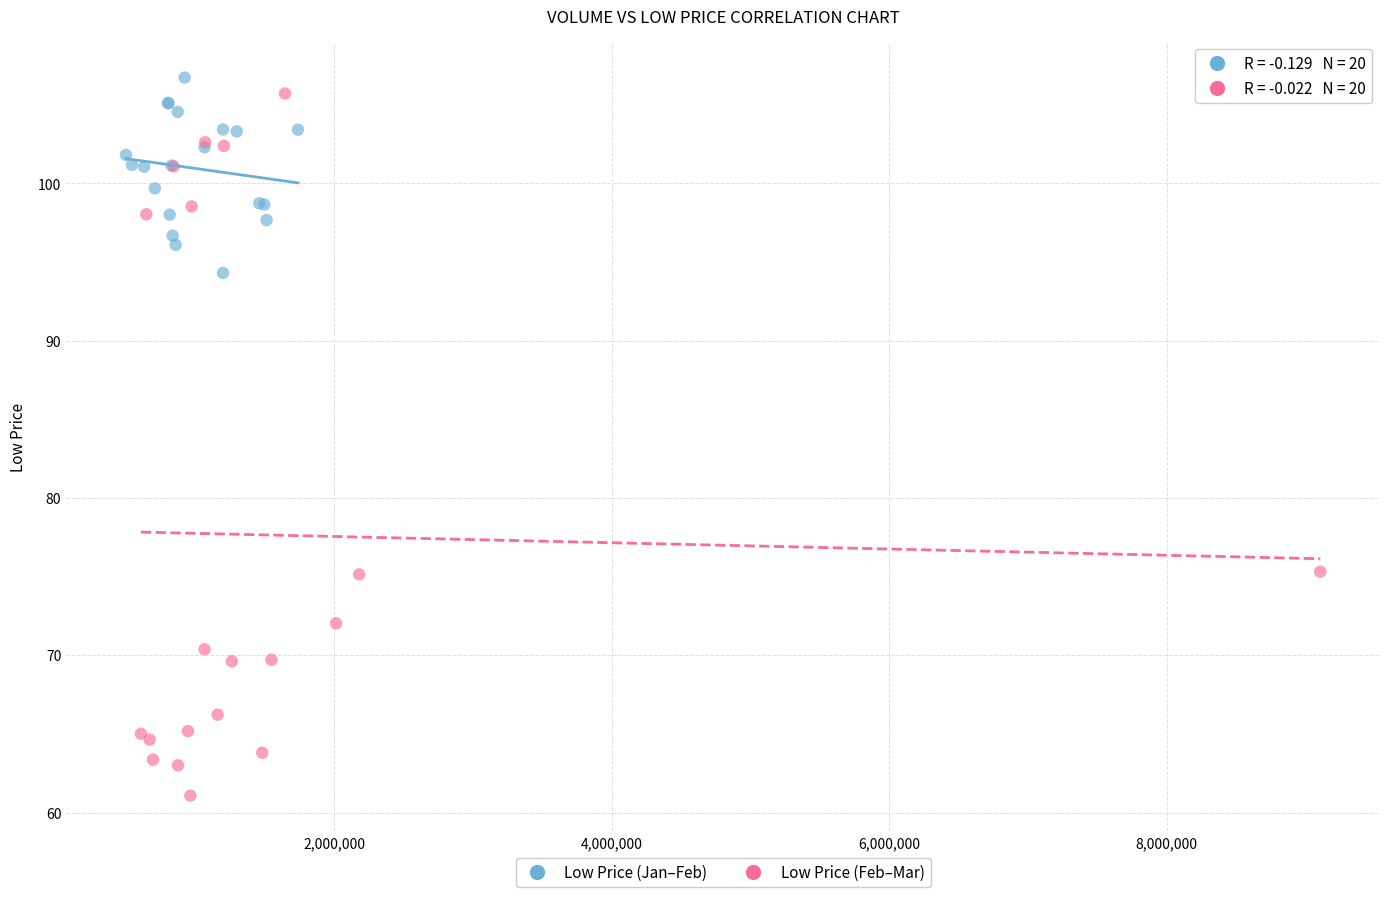

Which series has the widest spread of Y values?

Low Price (Feb–Mar)